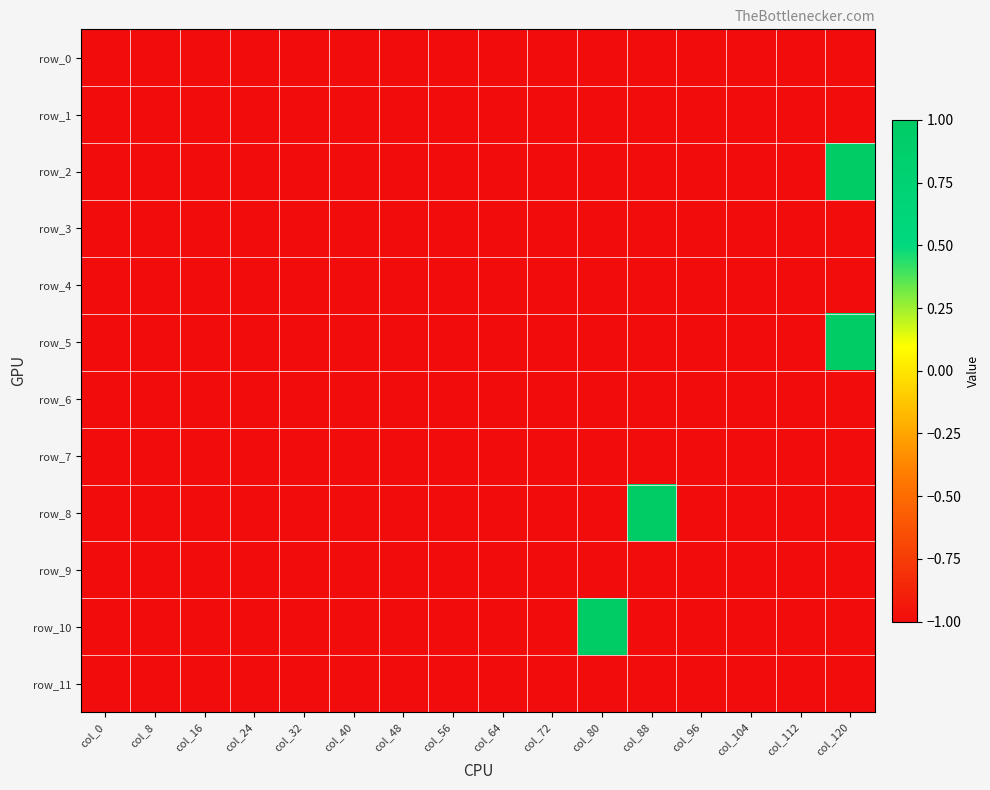

Reading right to left, transcribe all the data shown in this chart.

row_0: col_120=-1	col_112=-1	col_104=-1	col_96=-1	col_88=-1	col_80=-1	col_72=-1	col_64=-1	col_56=-1	col_48=-1	col_40=-1	col_32=-1	col_24=-1	col_16=-1	col_8=-1	col_0=-1
row_1: col_120=-1	col_112=-1	col_104=-1	col_96=-1	col_88=-1	col_80=-1	col_72=-1	col_64=-1	col_56=-1	col_48=-1	col_40=-1	col_32=-1	col_24=-1	col_16=-1	col_8=-1	col_0=-1
row_2: col_120=1	col_112=-1	col_104=-1	col_96=-1	col_88=-1	col_80=-1	col_72=-1	col_64=-1	col_56=-1	col_48=-1	col_40=-1	col_32=-1	col_24=-1	col_16=-1	col_8=-1	col_0=-1
row_3: col_120=-1	col_112=-1	col_104=-1	col_96=-1	col_88=-1	col_80=-1	col_72=-1	col_64=-1	col_56=-1	col_48=-1	col_40=-1	col_32=-1	col_24=-1	col_16=-1	col_8=-1	col_0=-1
row_4: col_120=-1	col_112=-1	col_104=-1	col_96=-1	col_88=-1	col_80=-1	col_72=-1	col_64=-1	col_56=-1	col_48=-1	col_40=-1	col_32=-1	col_24=-1	col_16=-1	col_8=-1	col_0=-1
row_5: col_120=1	col_112=-1	col_104=-1	col_96=-1	col_88=-1	col_80=-1	col_72=-1	col_64=-1	col_56=-1	col_48=-1	col_40=-1	col_32=-1	col_24=-1	col_16=-1	col_8=-1	col_0=-1
row_6: col_120=-1	col_112=-1	col_104=-1	col_96=-1	col_88=-1	col_80=-1	col_72=-1	col_64=-1	col_56=-1	col_48=-1	col_40=-1	col_32=-1	col_24=-1	col_16=-1	col_8=-1	col_0=-1
row_7: col_120=-1	col_112=-1	col_104=-1	col_96=-1	col_88=-1	col_80=-1	col_72=-1	col_64=-1	col_56=-1	col_48=-1	col_40=-1	col_32=-1	col_24=-1	col_16=-1	col_8=-1	col_0=-1
row_8: col_120=-1	col_112=-1	col_104=-1	col_96=-1	col_88=1	col_80=-1	col_72=-1	col_64=-1	col_56=-1	col_48=-1	col_40=-1	col_32=-1	col_24=-1	col_16=-1	col_8=-1	col_0=-1
row_9: col_120=-1	col_112=-1	col_104=-1	col_96=-1	col_88=-1	col_80=-1	col_72=-1	col_64=-1	col_56=-1	col_48=-1	col_40=-1	col_32=-1	col_24=-1	col_16=-1	col_8=-1	col_0=-1
row_10: col_120=-1	col_112=-1	col_104=-1	col_96=-1	col_88=-1	col_80=1	col_72=-1	col_64=-1	col_56=-1	col_48=-1	col_40=-1	col_32=-1	col_24=-1	col_16=-1	col_8=-1	col_0=-1
row_11: col_120=-1	col_112=-1	col_104=-1	col_96=-1	col_88=-1	col_80=-1	col_72=-1	col_64=-1	col_56=-1	col_48=-1	col_40=-1	col_32=-1	col_24=-1	col_16=-1	col_8=-1	col_0=-1